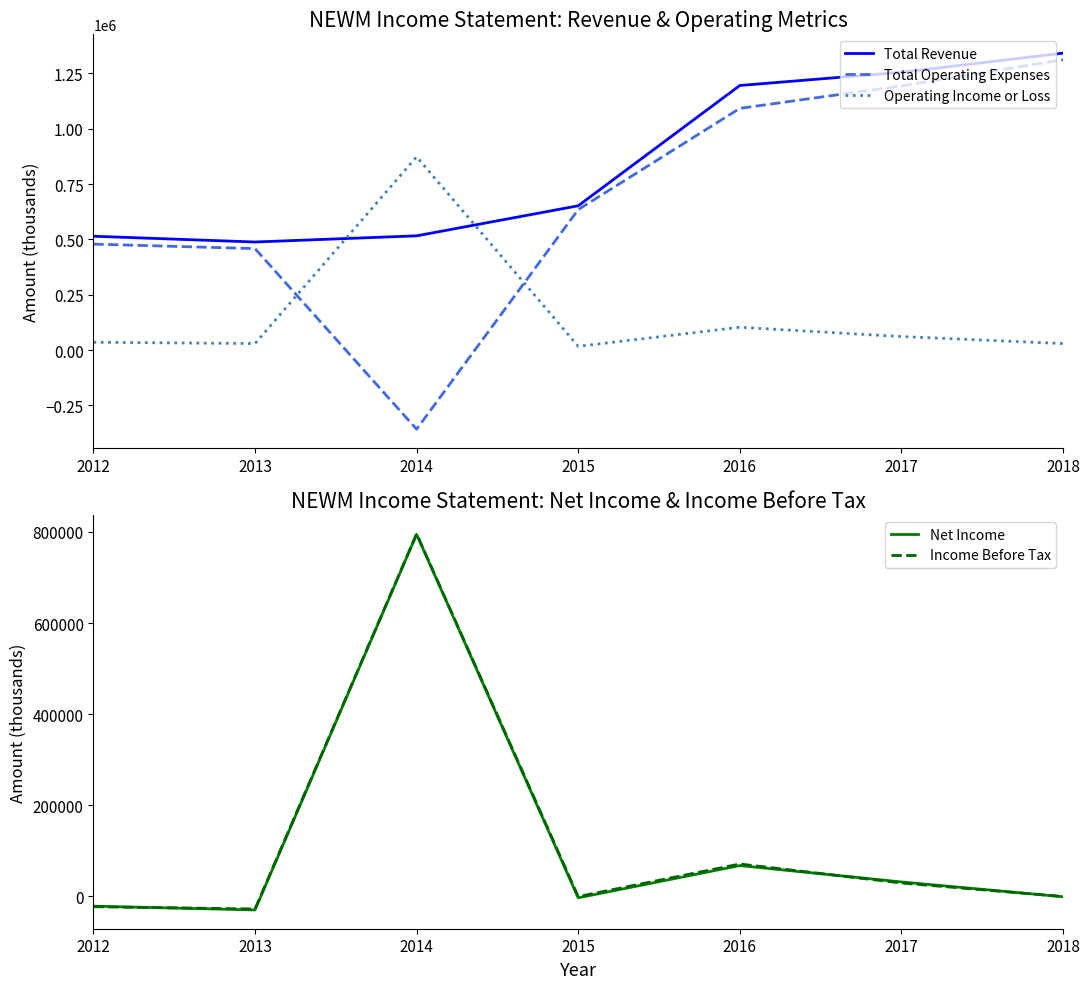

What is the sum of the Income Before Tax values at 2017 and 2014?

825000